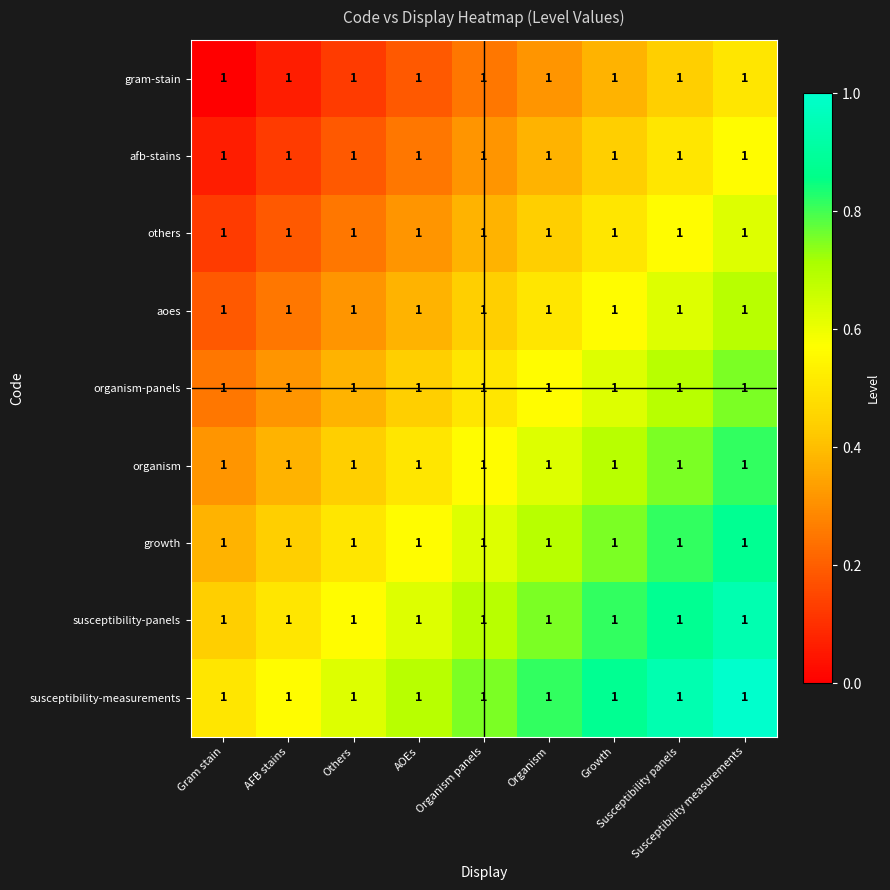

How many distinct data groups are displayed?

9